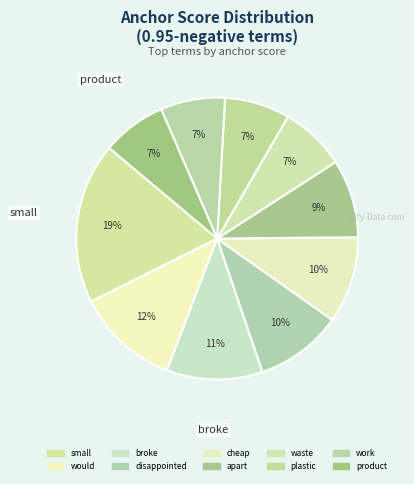

To the nearest percent, what is the average slice percentage?

10%